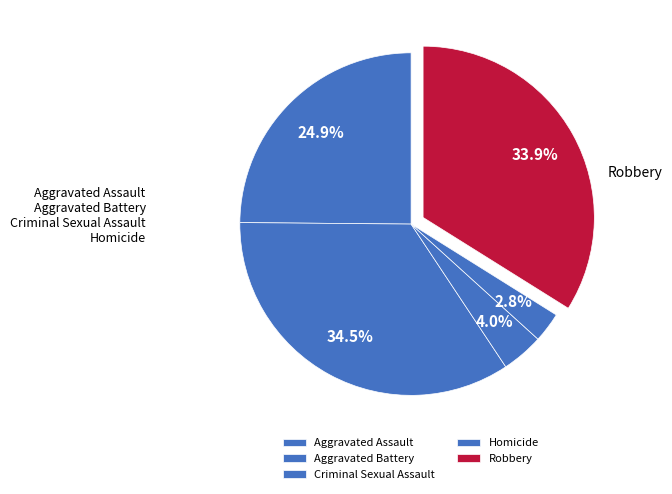

Count the number of slices in the pie.

5